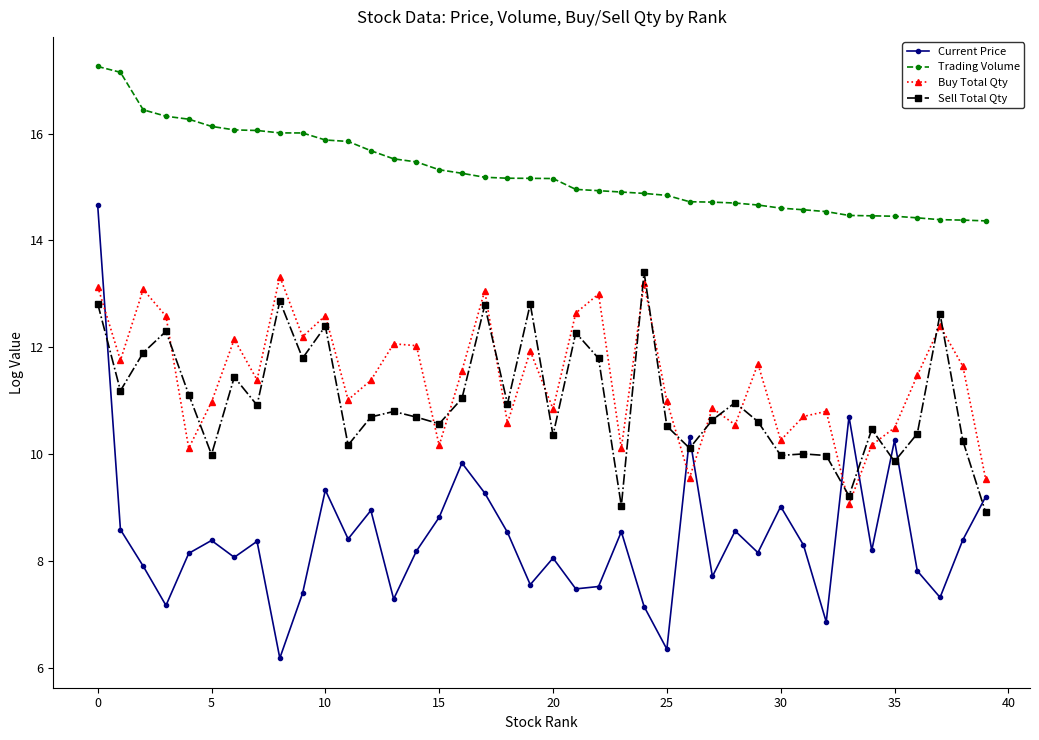

What is the value of the Buy Total Qty point at the 39th from the left?

11.6